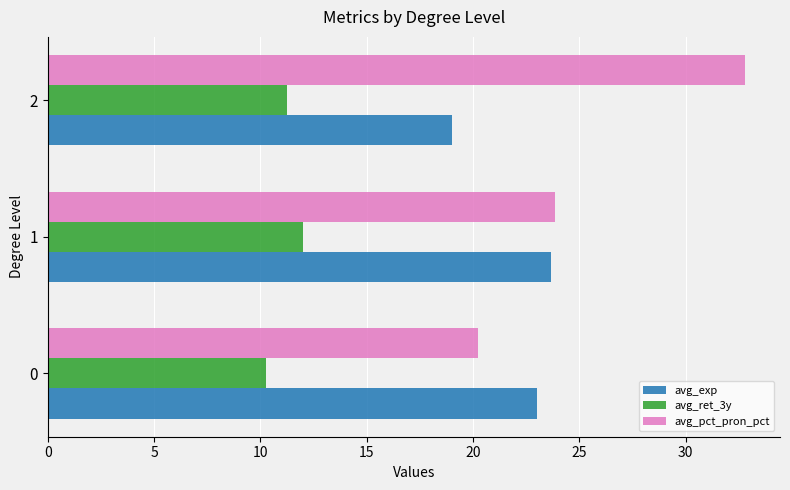

Rank the series by their maximum value, from lowest to highest.

avg_ret_3y, avg_exp, avg_pct_pron_pct